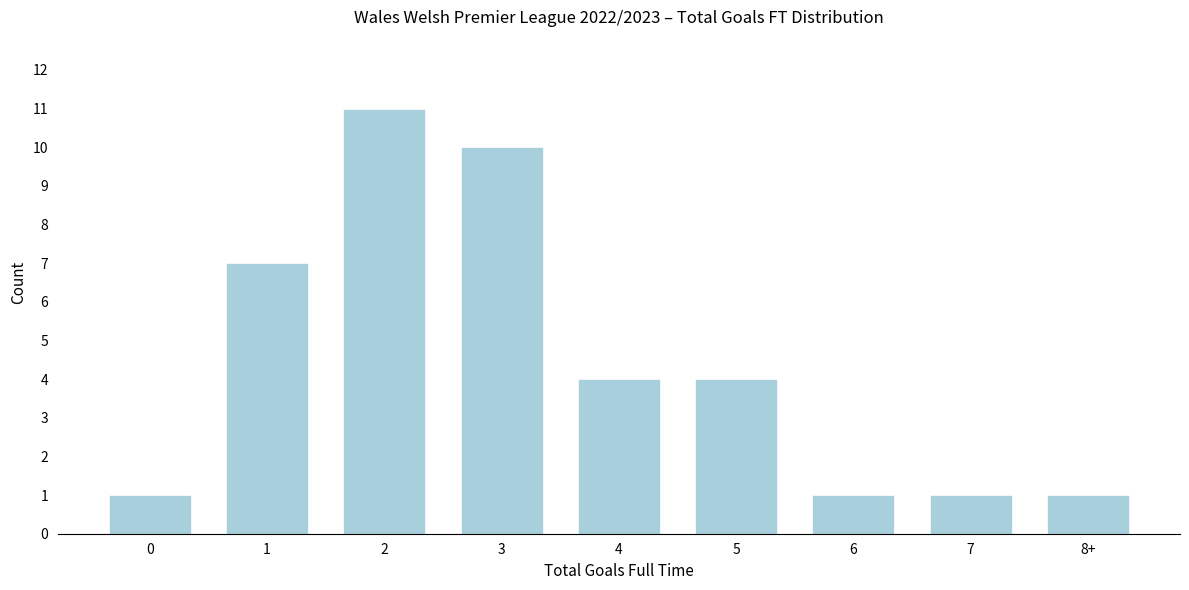

Reading right to left, extract all data points from this chart.

1	1	1	4	4	10	11	7	1